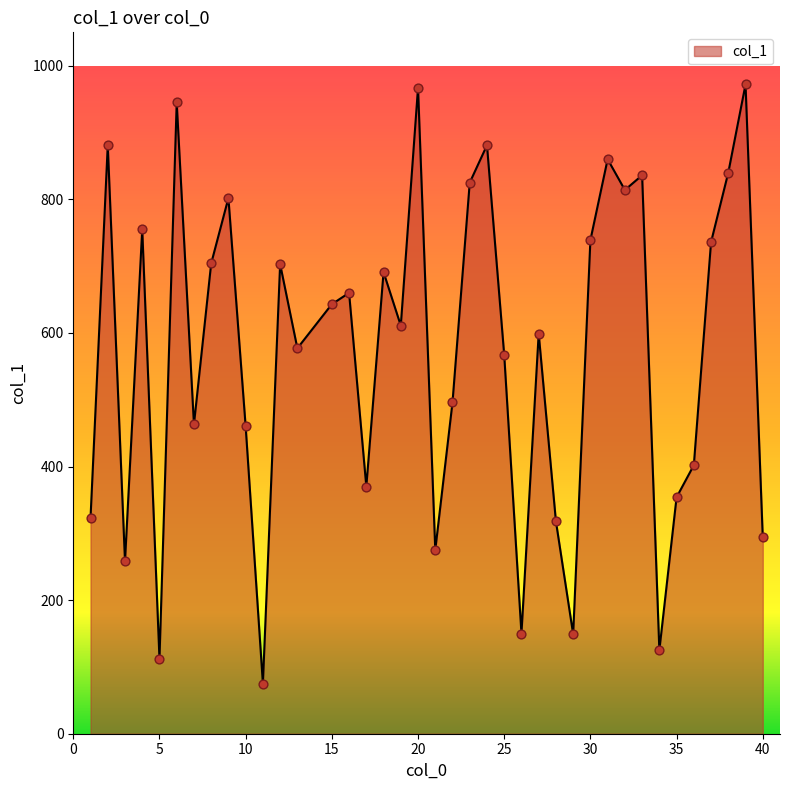

What is the difference between the maximum and minimum values?

897